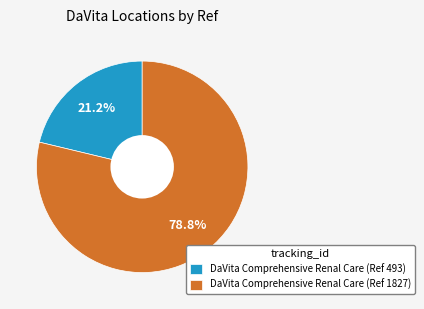

To the nearest percent, what is the combined percentage of DaVita Comprehensive Renal Care (Ref 493) and DaVita Comprehensive Renal Care (Ref 1827)?

100%